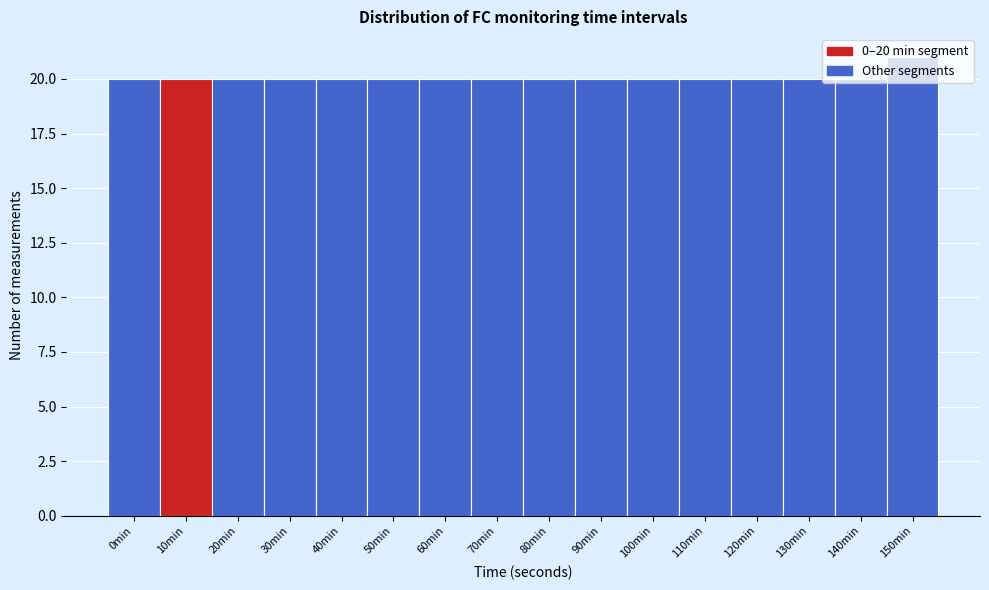

What is the average value?

20